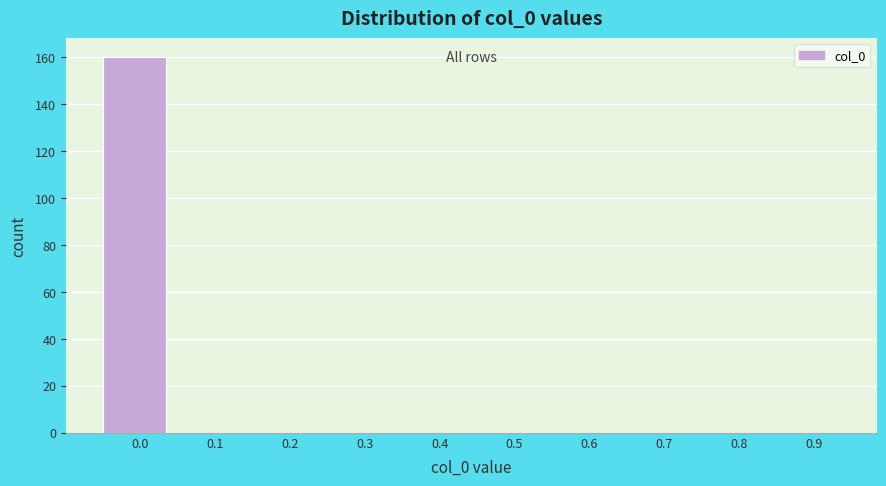

Reading left to right, transcribe all the data shown in this chart.

0.0=160	0.1=0	0.2=0	0.3=0	0.4=0	0.5=0	0.6=0	0.7=0	0.8=0	0.9=0